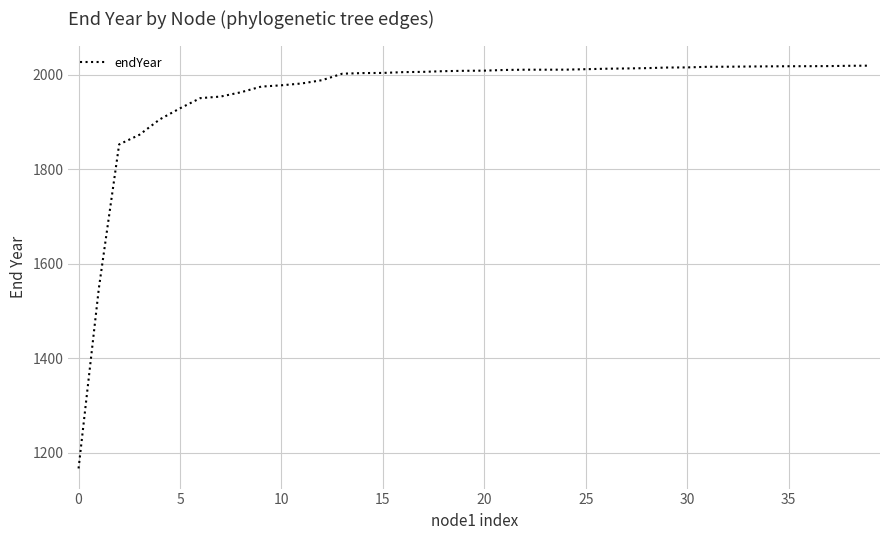

What is the maximum value shown in the chart?

2019.5